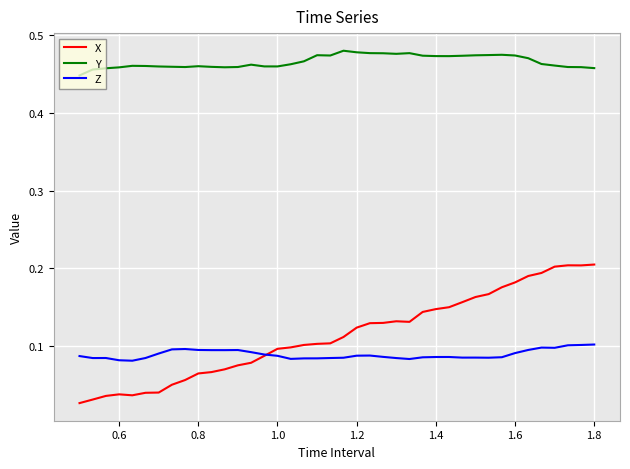

Which series has the largest total across all categories?

Y